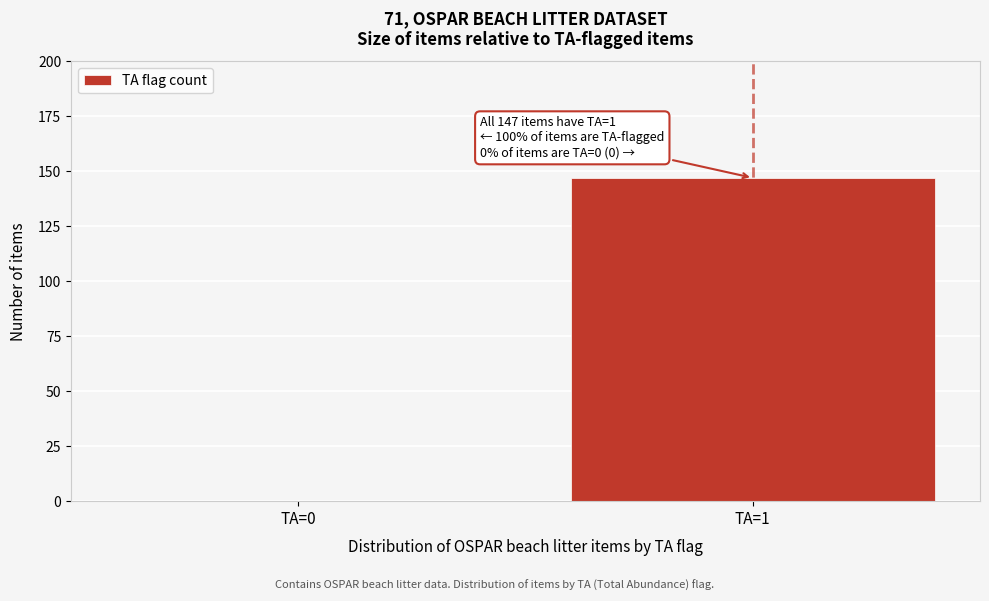

Reading left to right, transcribe all the data shown in this chart.

TA=0=0	TA=1=147